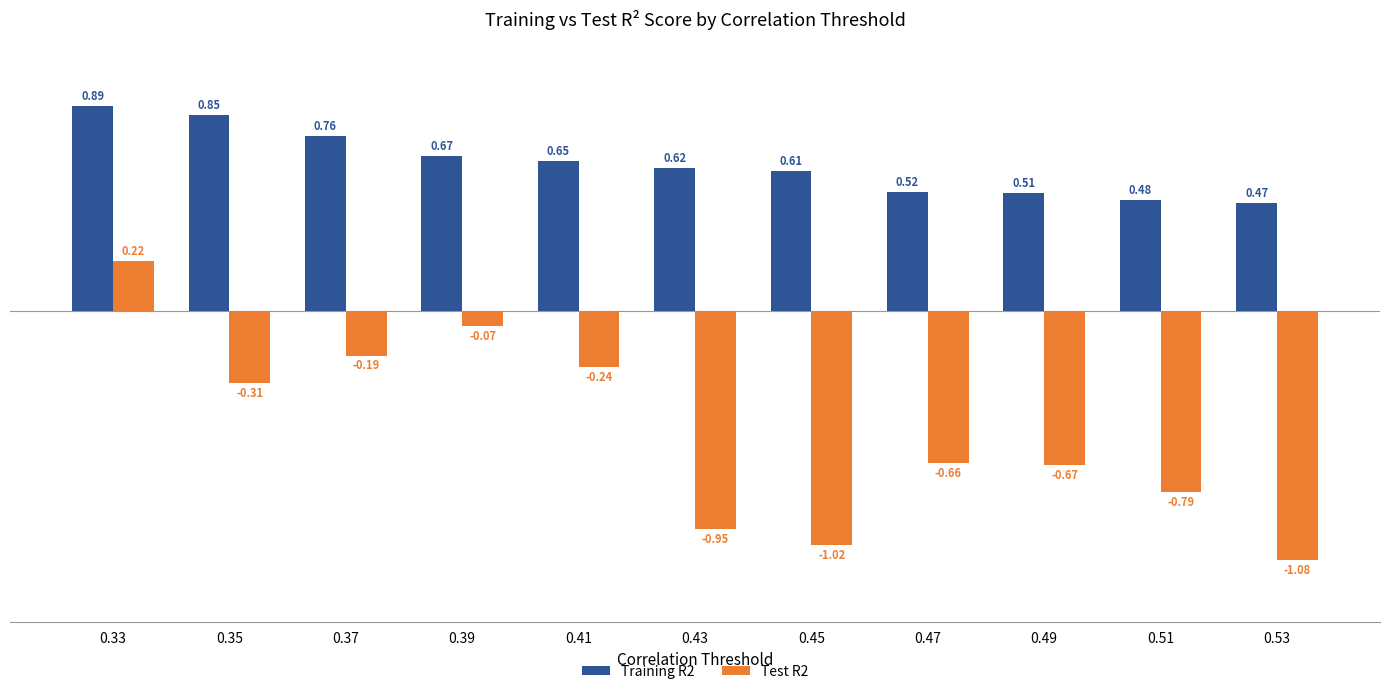

How many values in the Test R2 series are below 0?

10